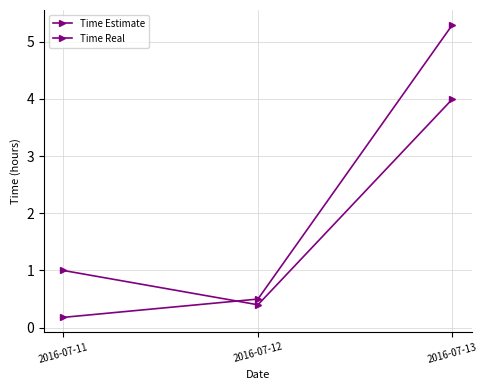

Which label corresponds to the smallest value in the chart?

2016-07-11